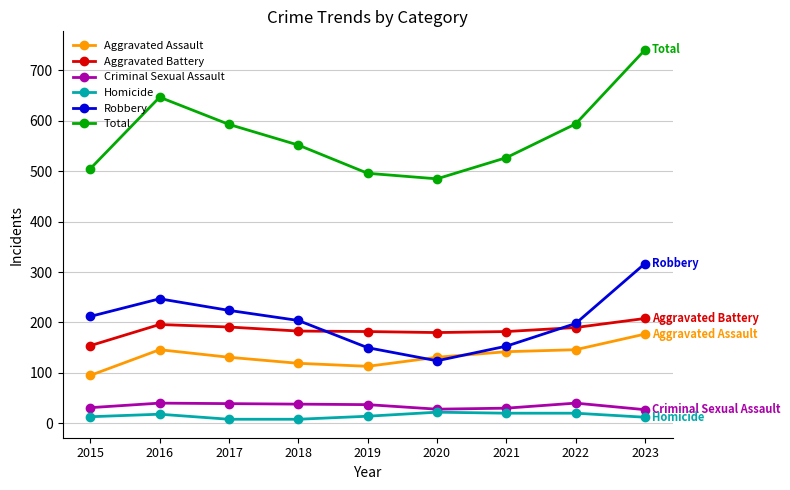

How many values in the Criminal Sexual Assault series are below 37?

4